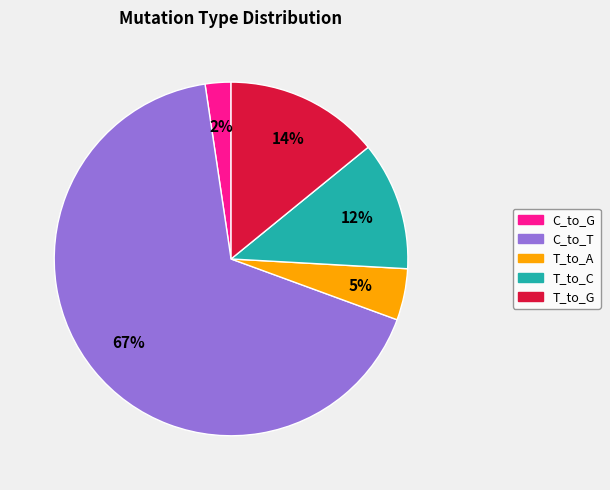

To the nearest percent, what is the average slice percentage?

20%